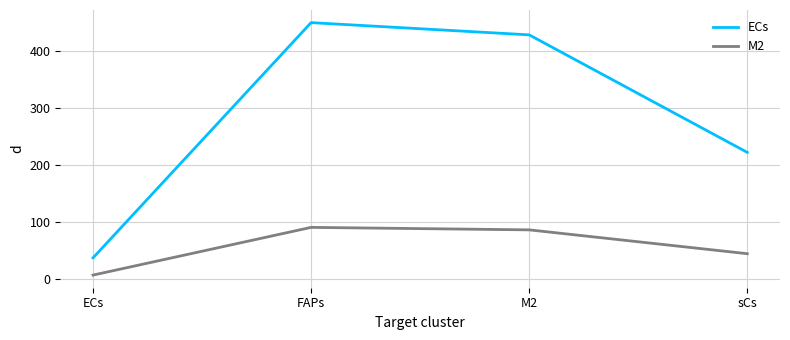

Is it true that M2 equals 45.1 at sCs?

True